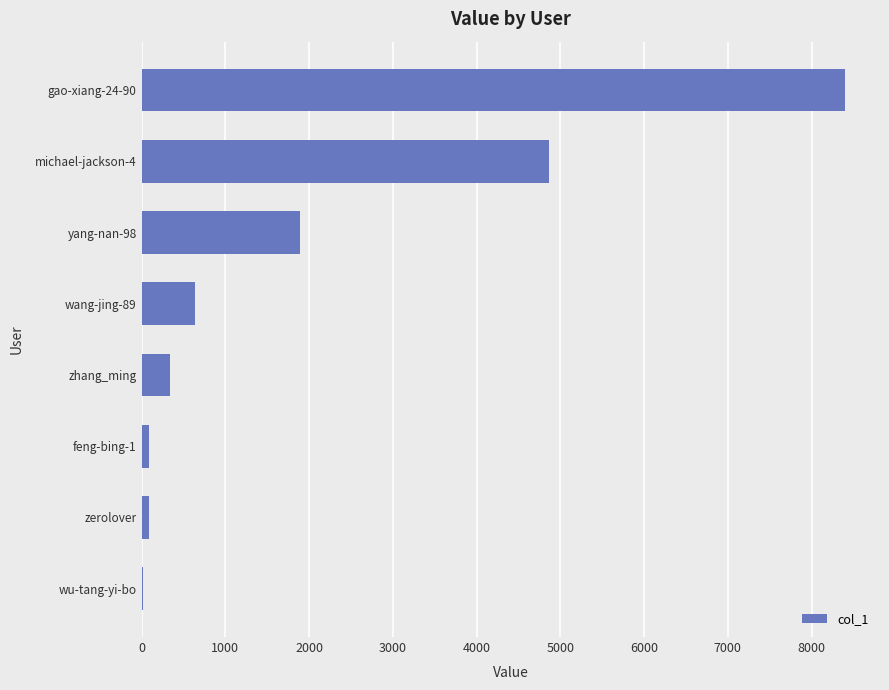

How many series are shown in this chart?

1